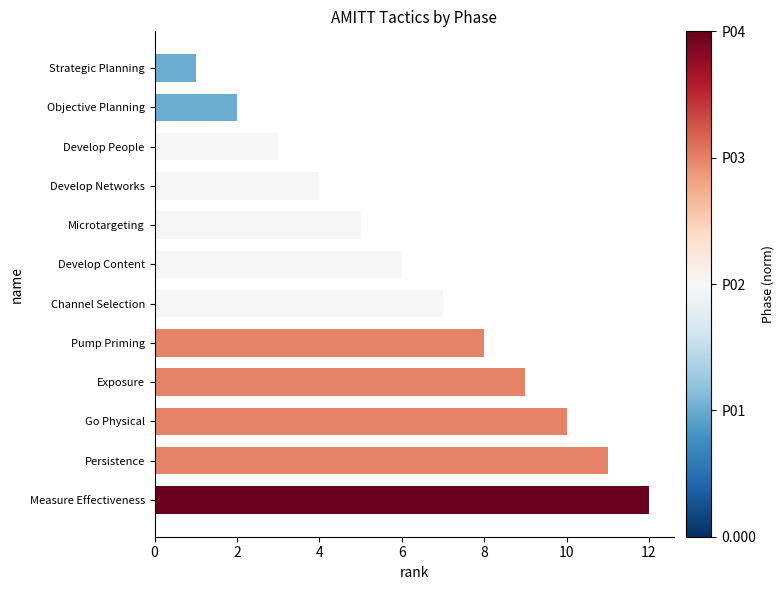

What is the difference between the maximum and minimum values?

11